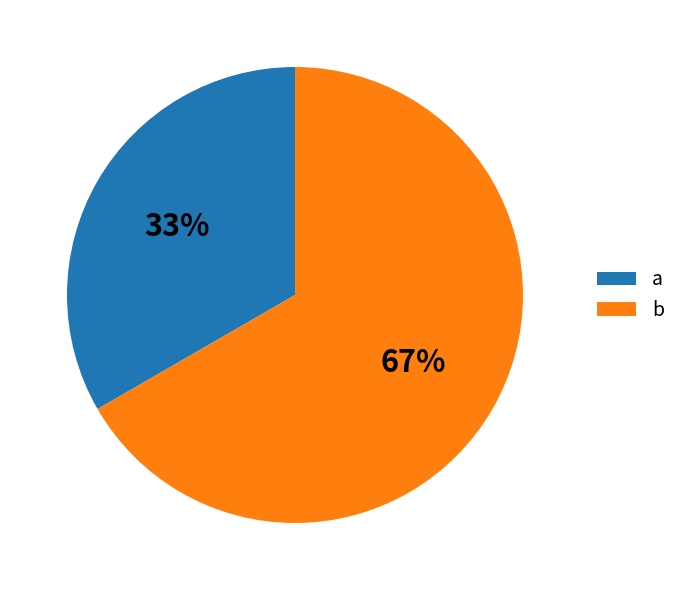

To the nearest percent, what is the combined percentage of a and b?

100%